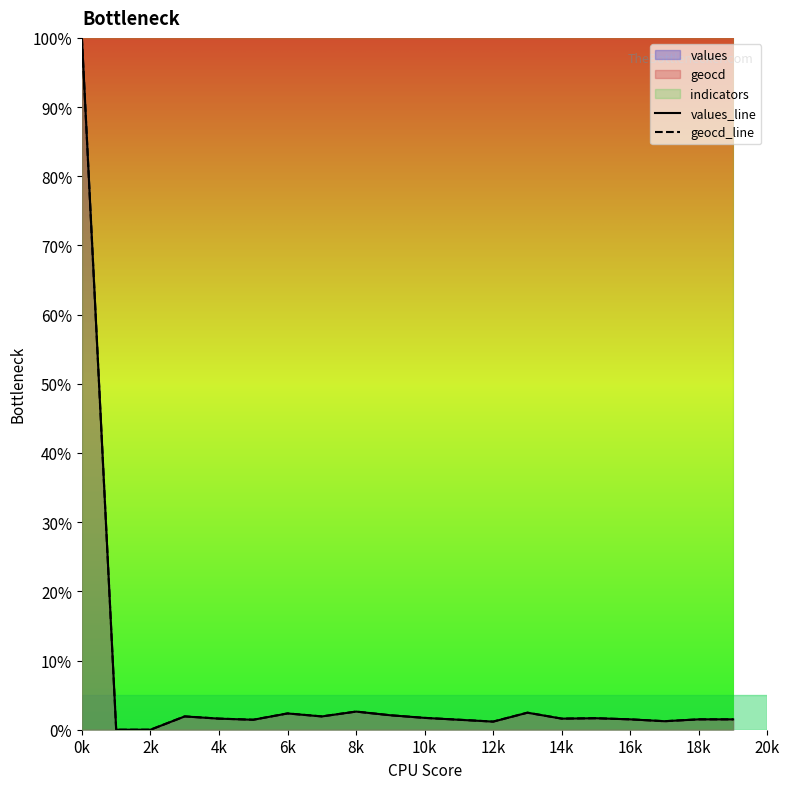

True or false: geocd_line has a value of 1.5 at 18k.

True